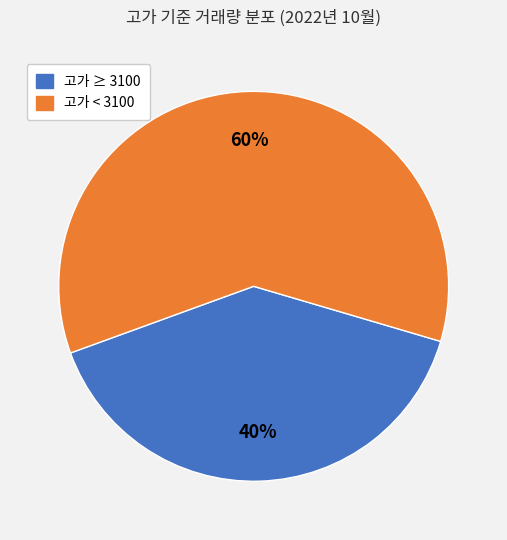

To the nearest percent, what is the difference between the largest and smallest slice percentages?

20%